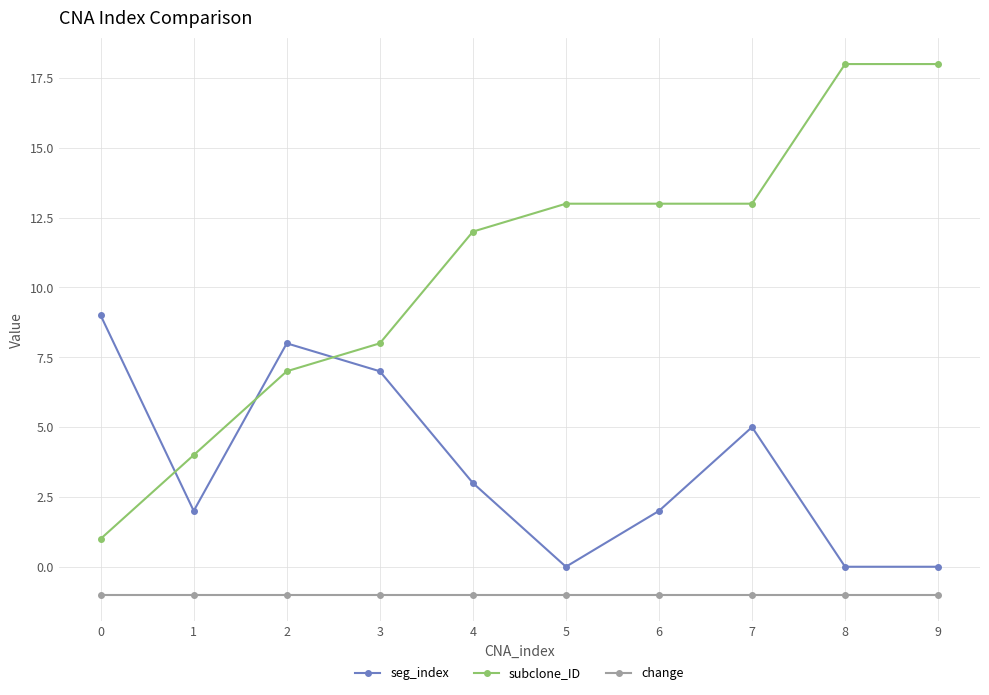

Does the chart display data point markers on the line(s)?

Yes